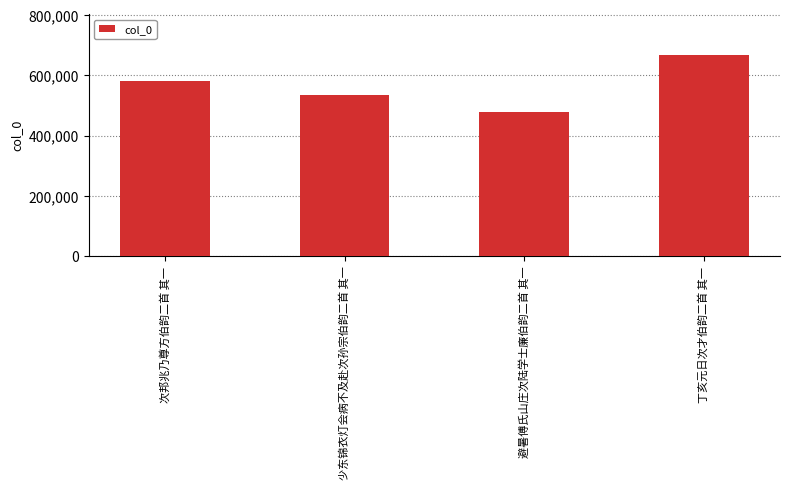

What value does the data have at 丁亥元日次才伯韵二首 其一, to the nearest 100?

668700